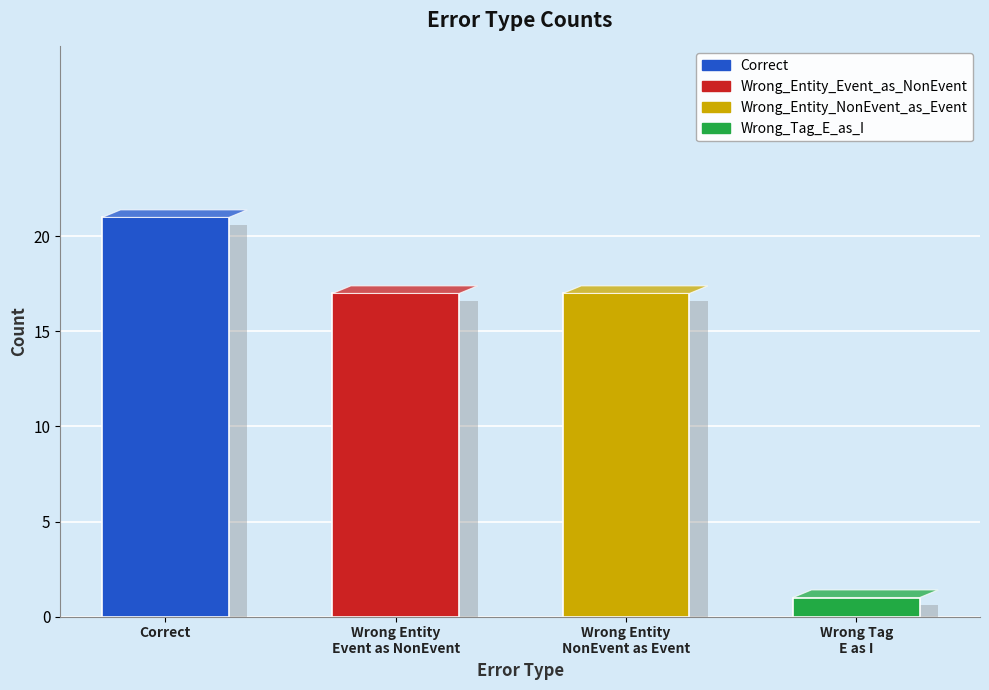

What is the sum of the values at Correct and Wrong_Tag_E_as_I?

22